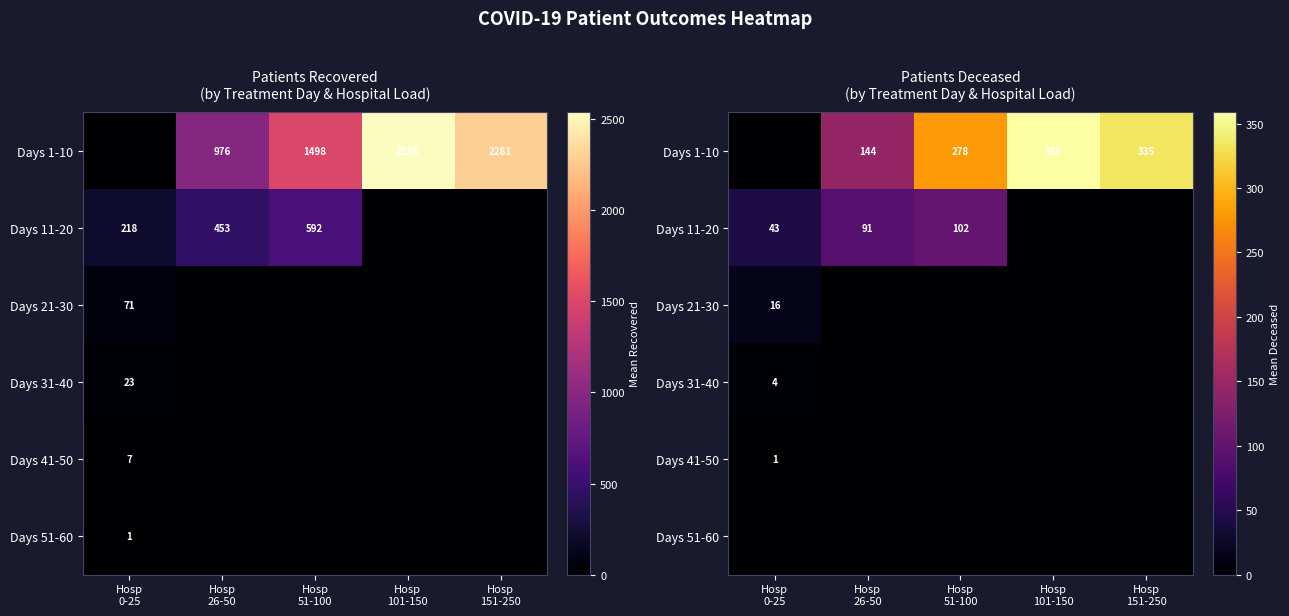

List the series in order of their peak value, lowest first.

Days 51-60, Days 41-50, Days 31-40, Days 21-30, Days 11-20, Days 1-10